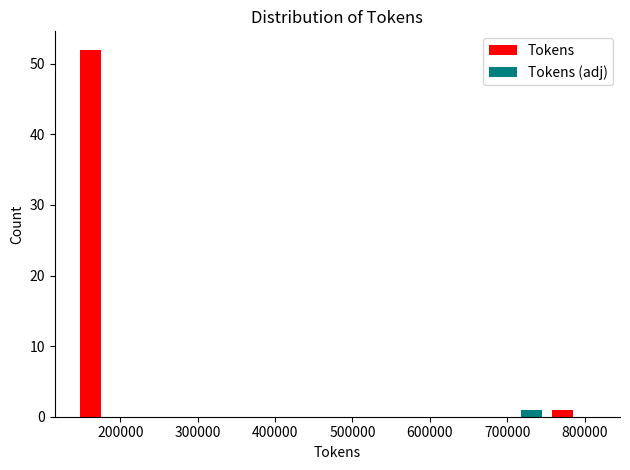

In the Tokens (adj) series, which range on the x-axis has the tallest bar?

680000 to 750000